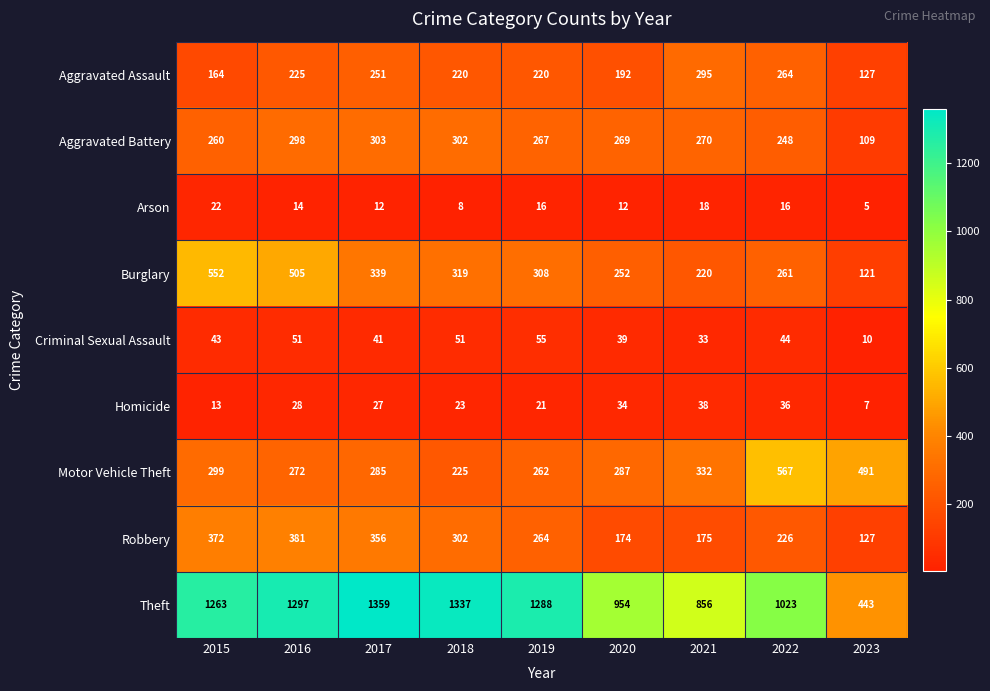

What value does the Motor Vehicle Theft series have at 2021, to the nearest 5?

330